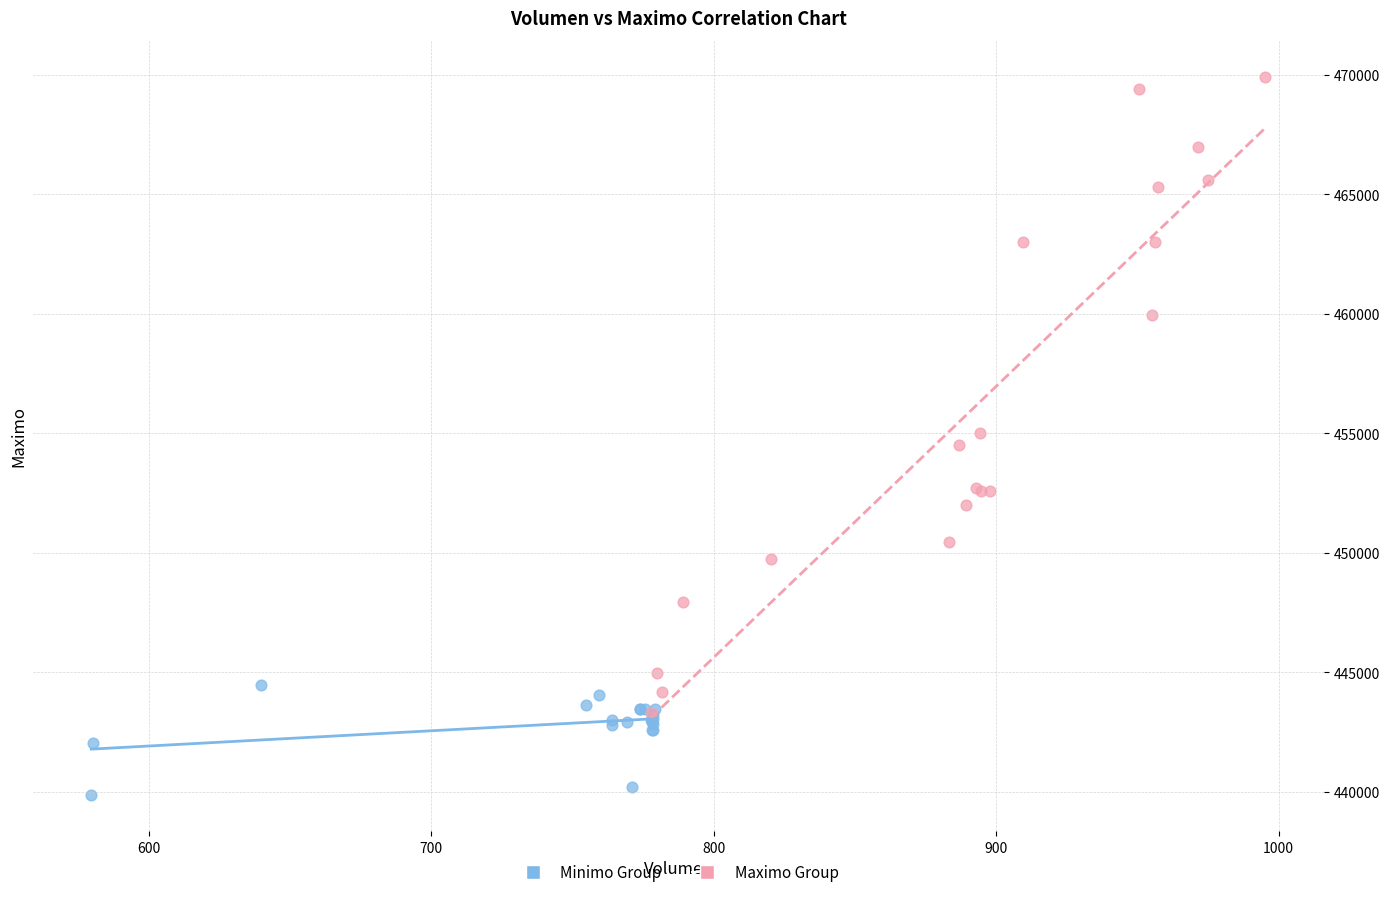

Which series reaches the maximum Y coordinate?

Maximo Group